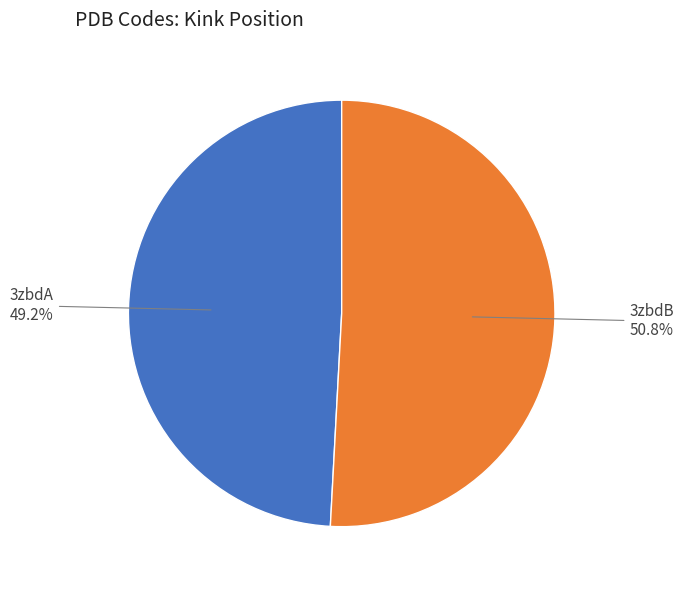

Which slice is the smallest?

3zbdA